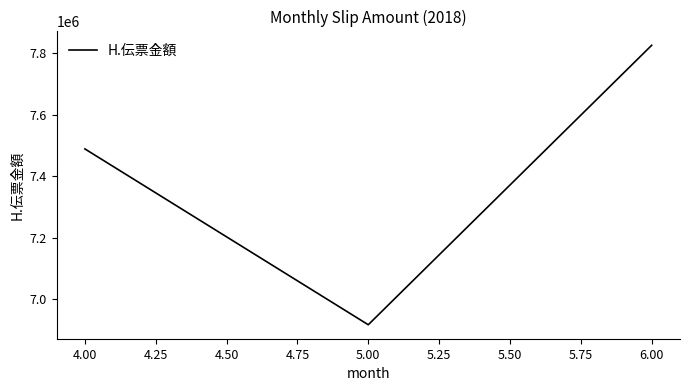

List the labels in order of value, largest first.

6.00, 4.00, 5.00